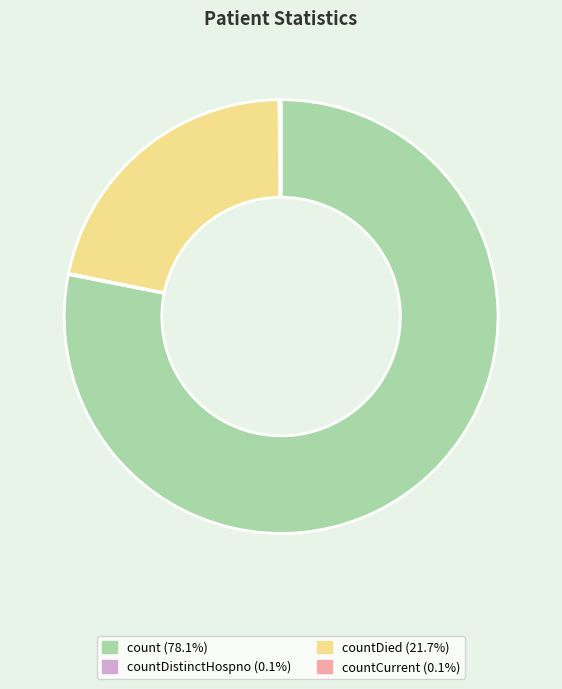

Is there any slice that represents more than half of the pie?

Yes